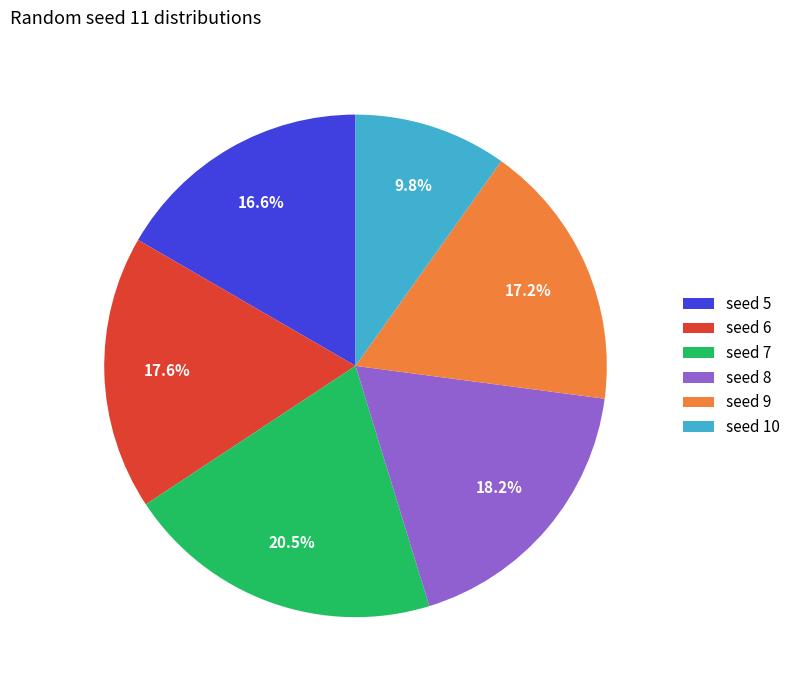

How many slices are in this pie chart?

6